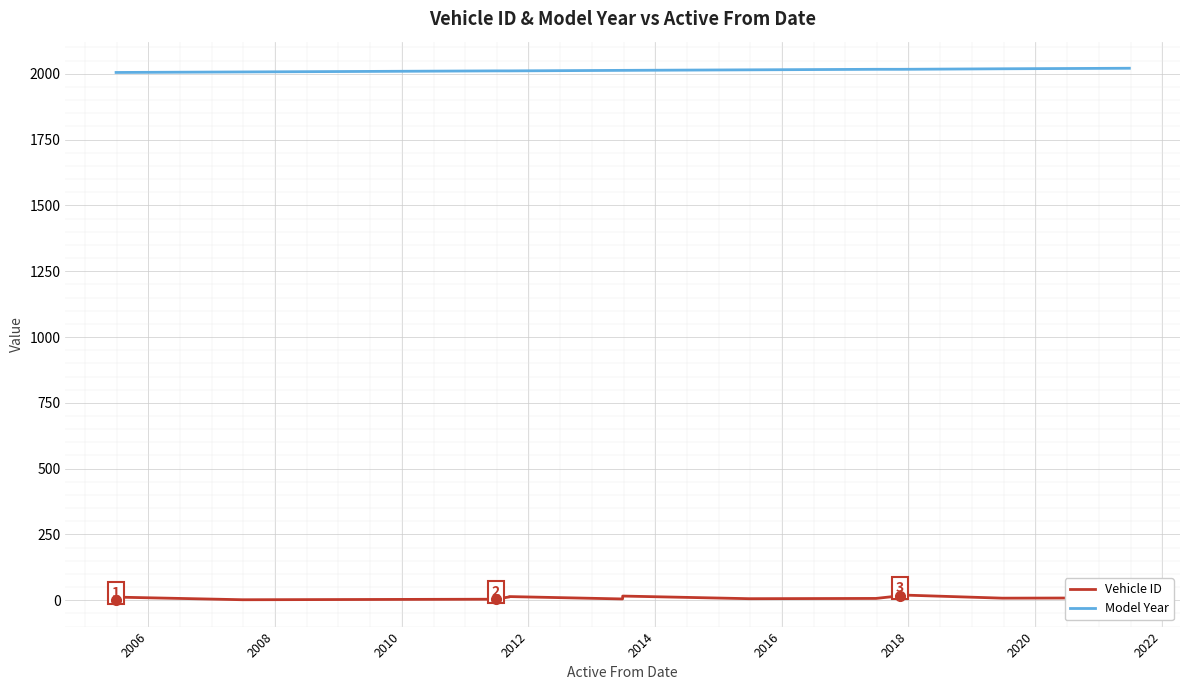

At which label is Vehicle ID closest to 10?

2006